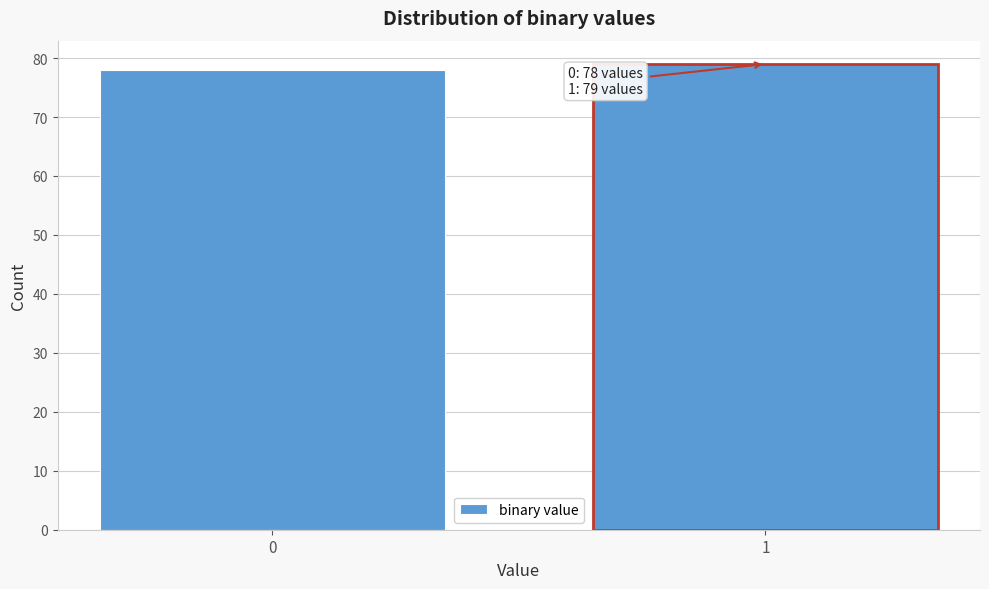

Reading right to left, list all the values displayed in this chart.

1=79	0=78